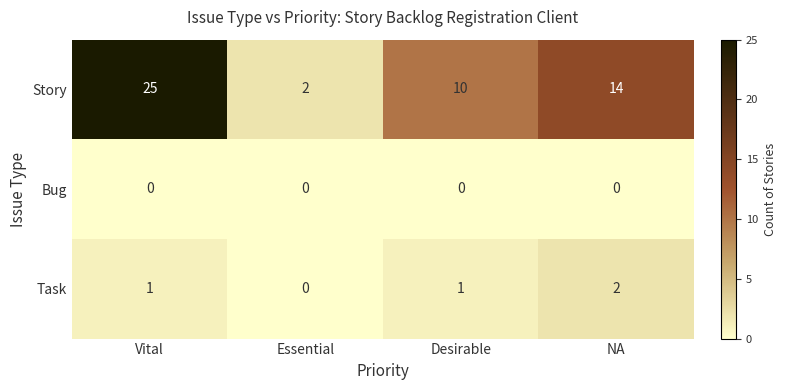

At which category is the sum across all series the highest?

Vital